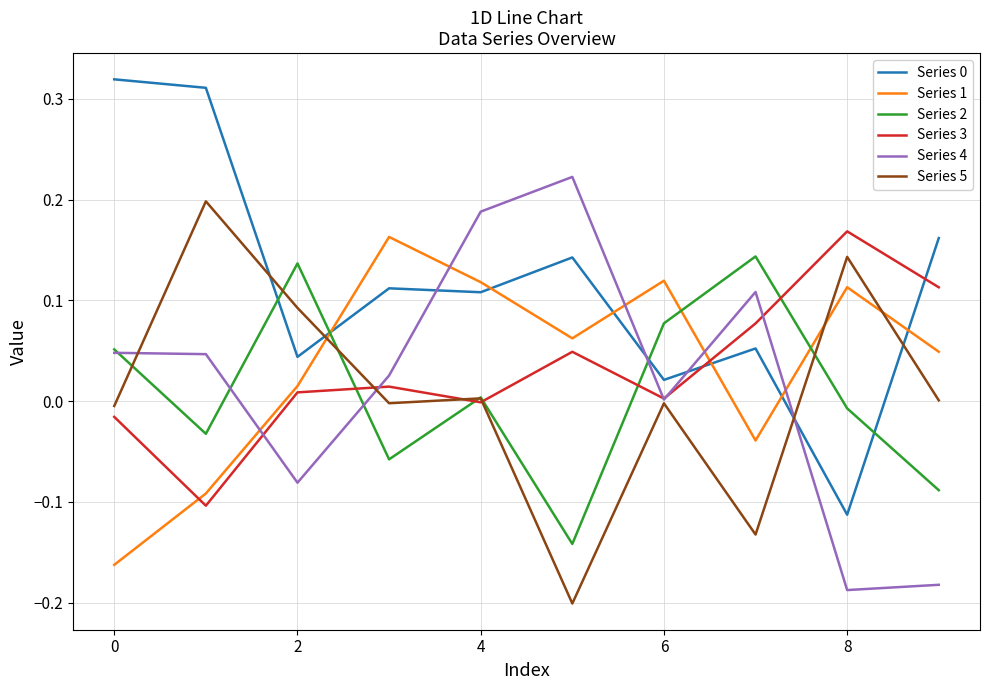

True or false: Series 0 and Series 5 cross at least once.

True